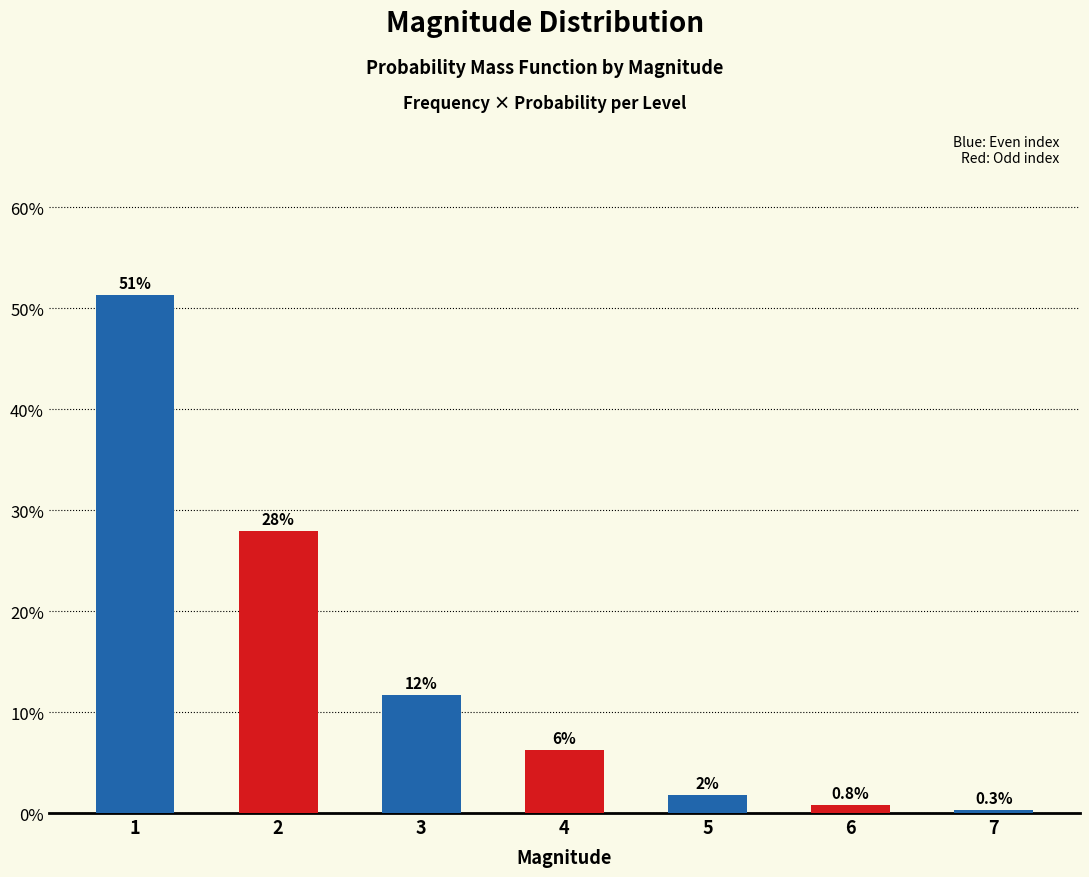

Reading left to right, list all the values displayed in this chart.

0.5	0.3	0.1	0.1	0.0	0.0	0.0